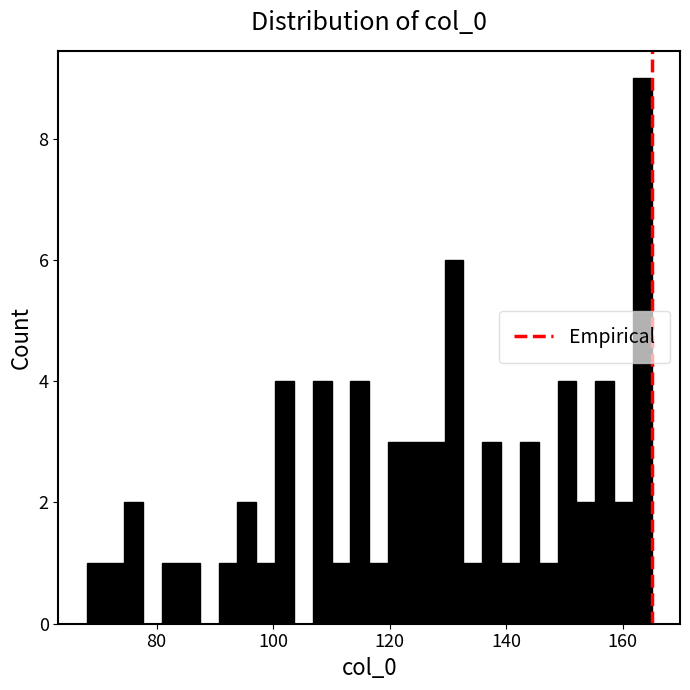

Read against the x-axis, roughly where is the centre of the tallest bar?

164